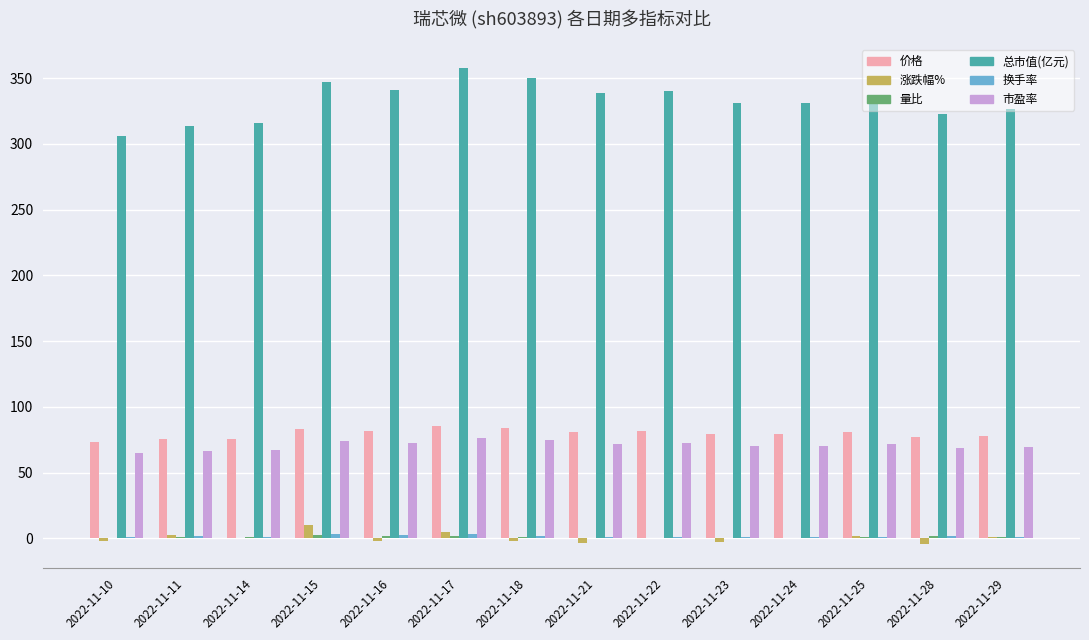

How many groups of bars are there?

14